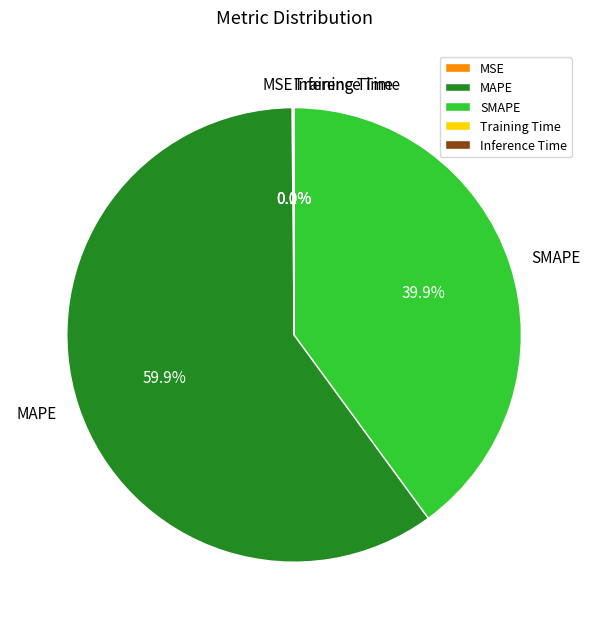

What percentage is NOT represented by SMAPE?

60.1%